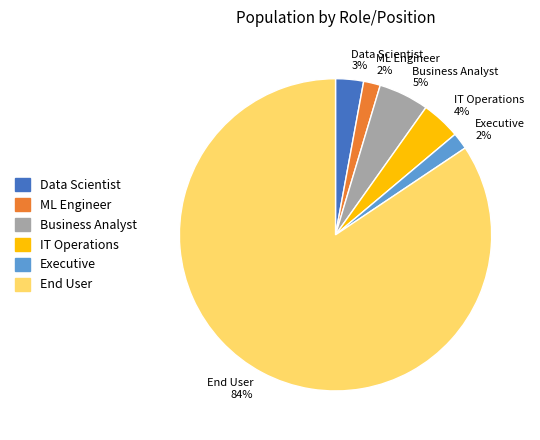

Do ML Engineer and Business Analyst together represent more than half of the pie?

No